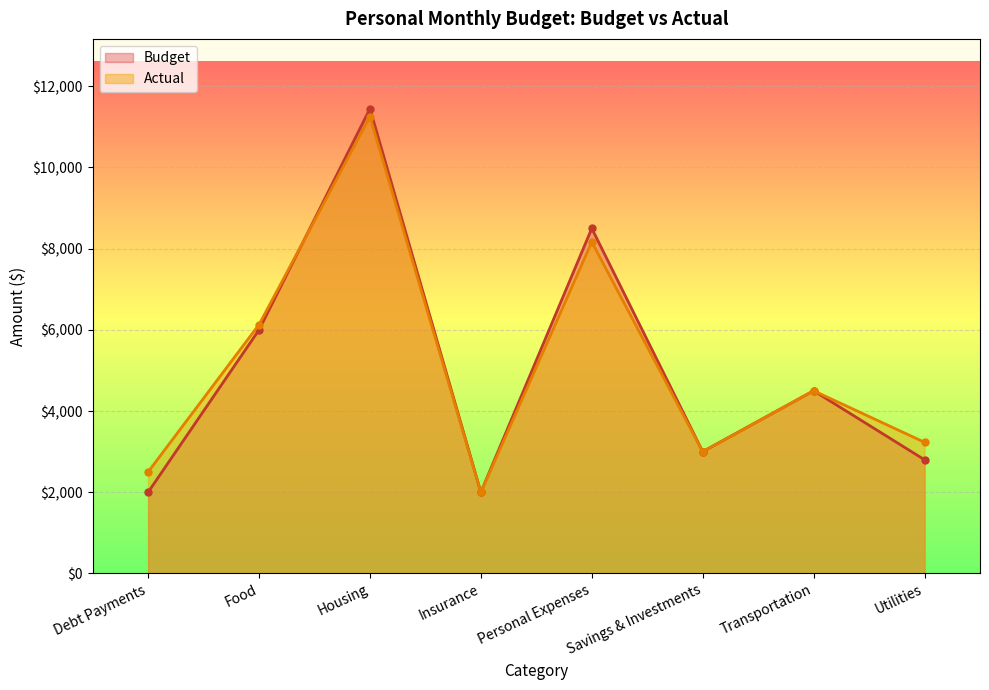

List the series in order of their peak value, highest first.

Budget, Actual